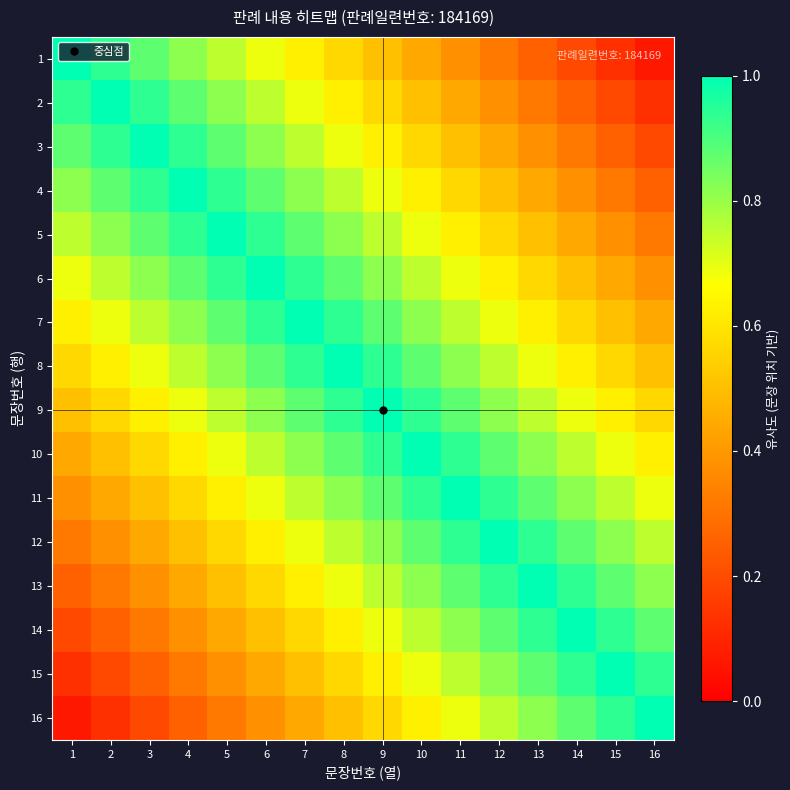

List the series in order of their peak value, highest first.

1, 2, 3, 4, 5, 6, 7, 8, 9, 10, 11, 12, 13, 14, 15, 16